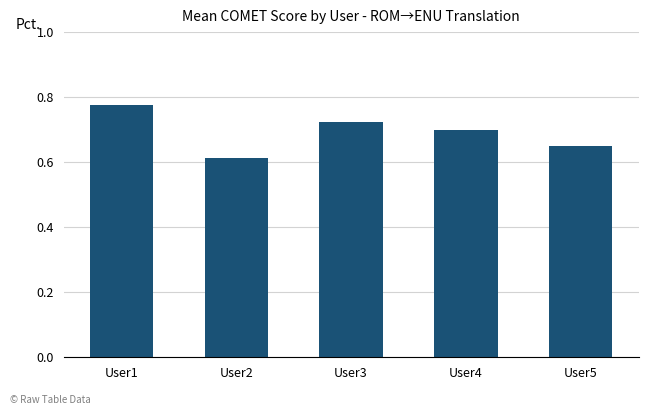

At which category does the chart reach its minimum across all series?

User2